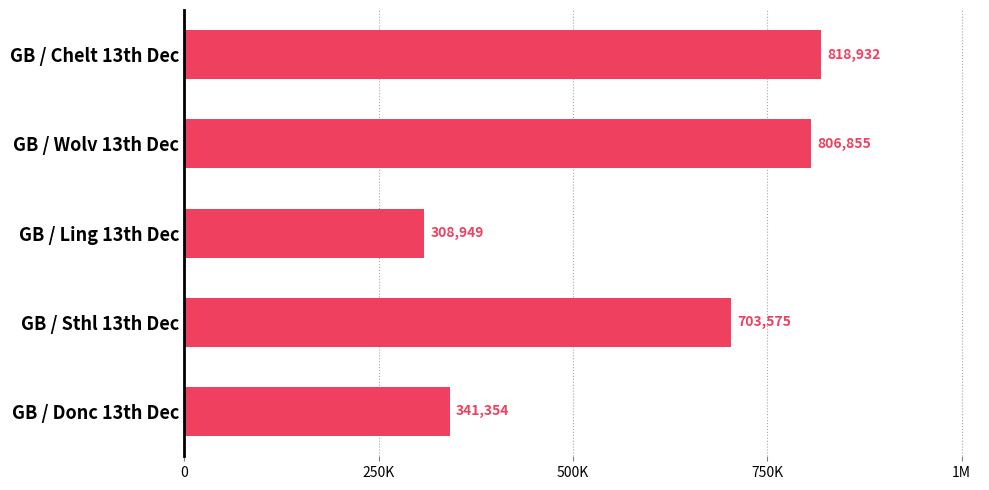

Does the chart contain any negative values?

No